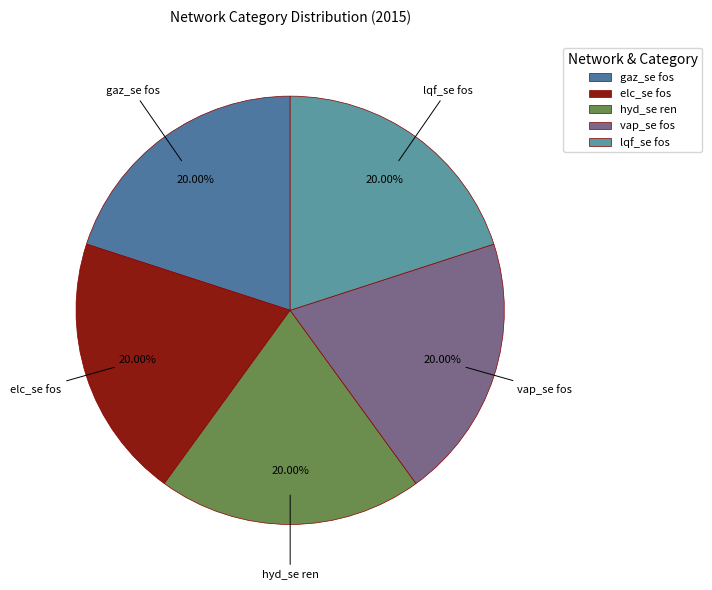

The elc_se fos slice represents 33% of the pie. True or false?

False